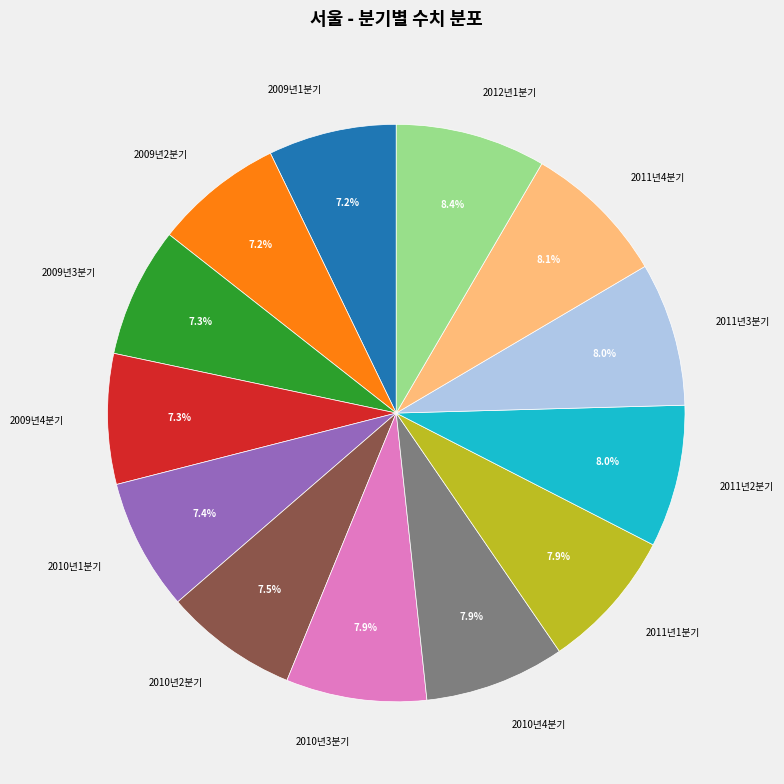

To the nearest percent, what is the combined percentage of 2012년1분기 and 2011년1분기?

16%